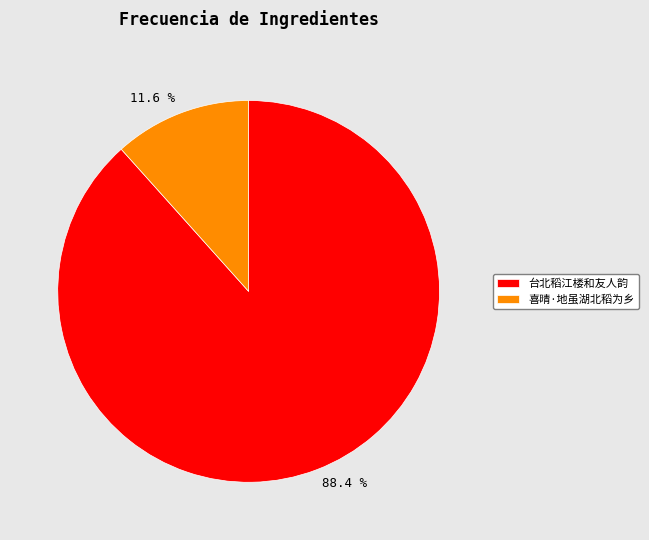

True or false: 台北稻江楼和友人韵 accounts for 88% of the total.

True